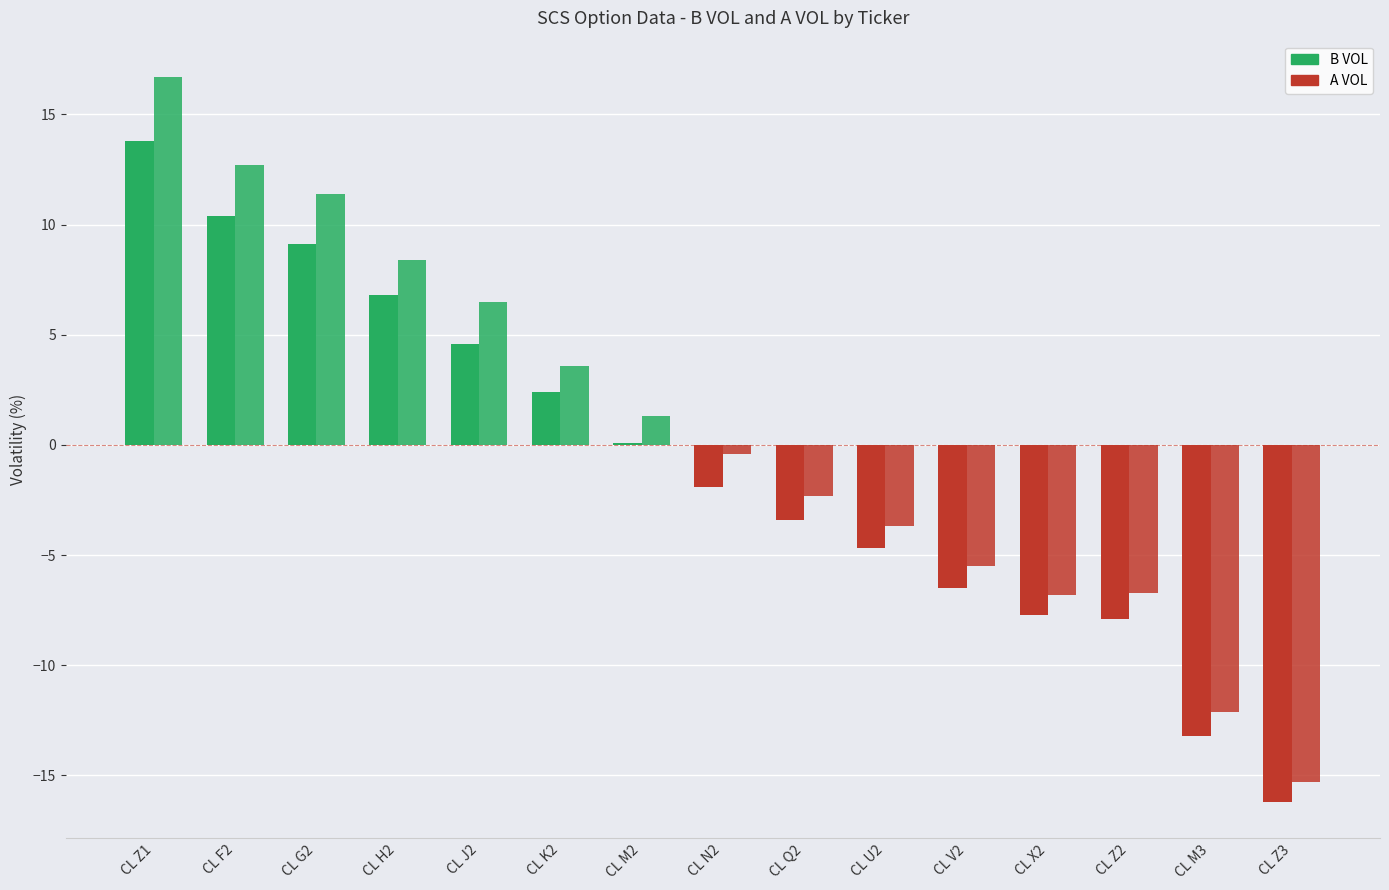

How many distinct data groups are displayed?

2